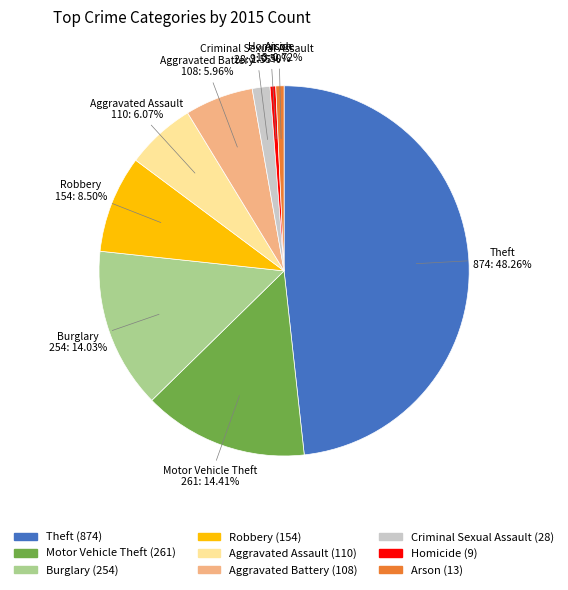

How many segments does this pie chart have?

9